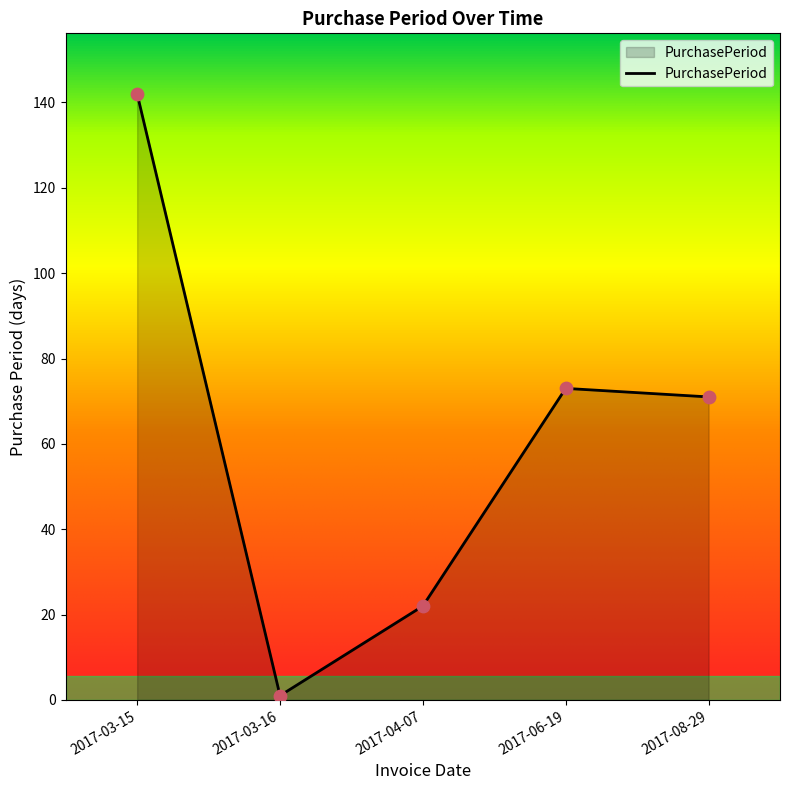

Approximately how many times larger is the value at 2017-06-19 compared to 2017-03-15?

0.5